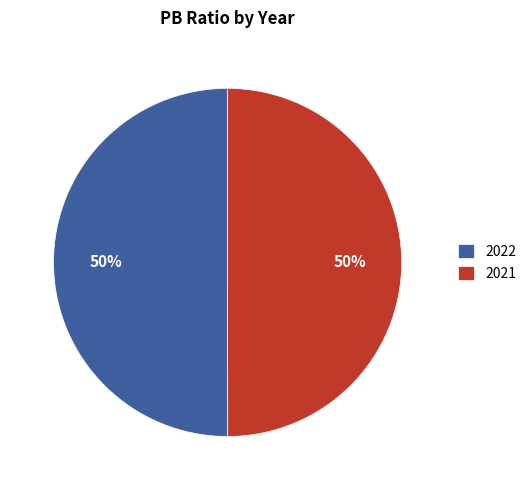

To the nearest percent, what is the combined percentage of 2022 and 2021?

100%